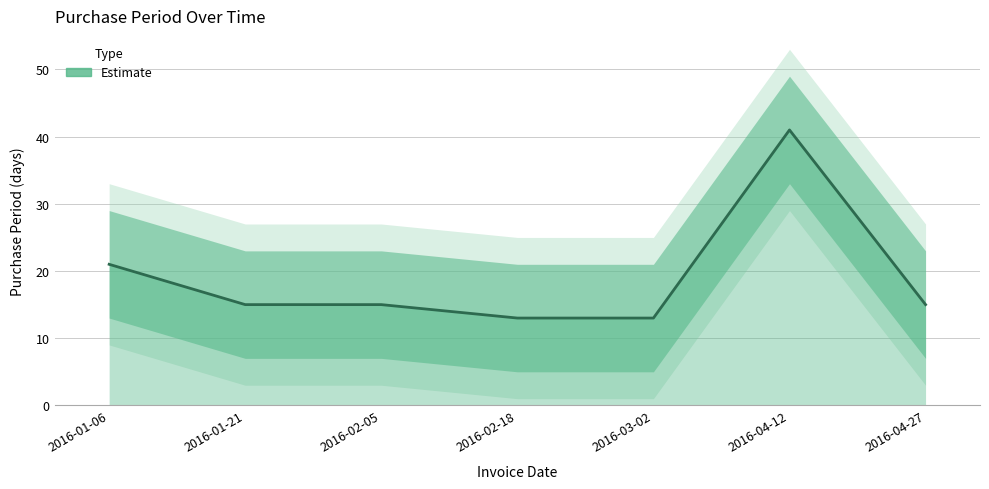

True or false: the data shows 41 at 2016-04-12.

True